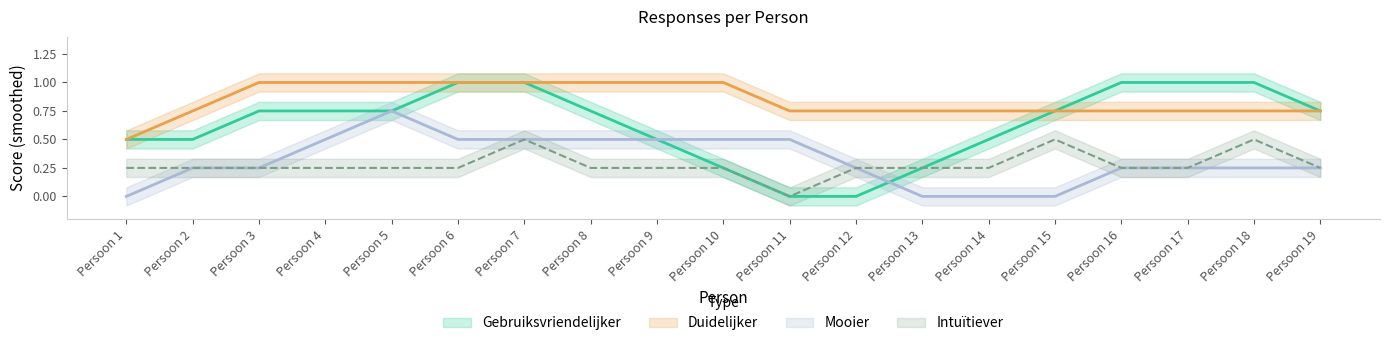

Does the chart have visible grid lines?

No